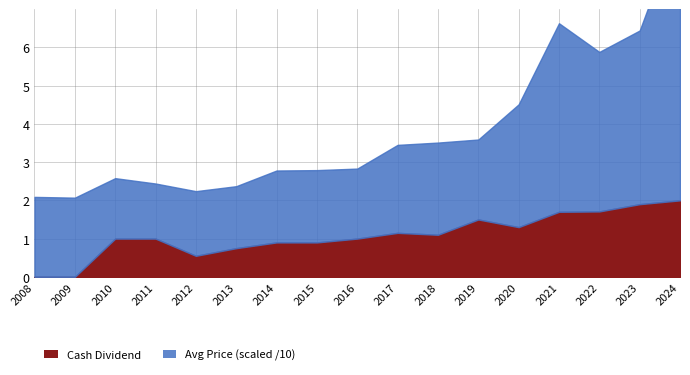

What is the difference between the maximum and second lowest values in the Cash Dividend series?

2.0